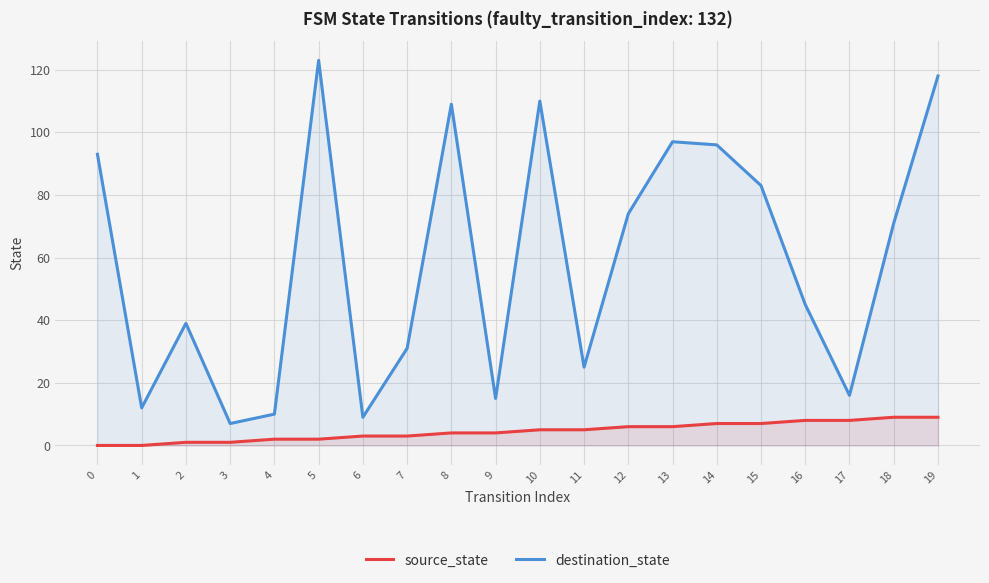

What is the highest value of the source_state series?

9